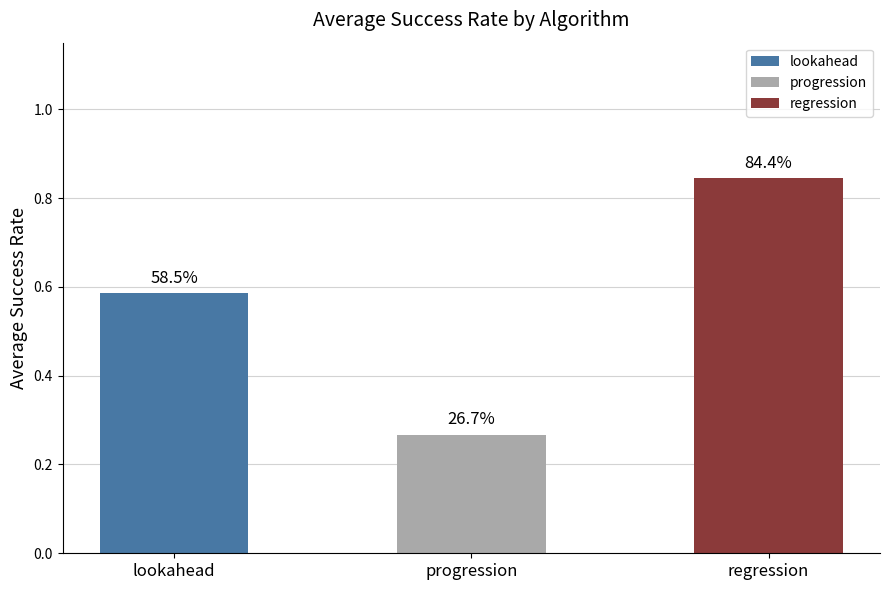

What are all the series names shown in the legend?

lookahead, progression, regression